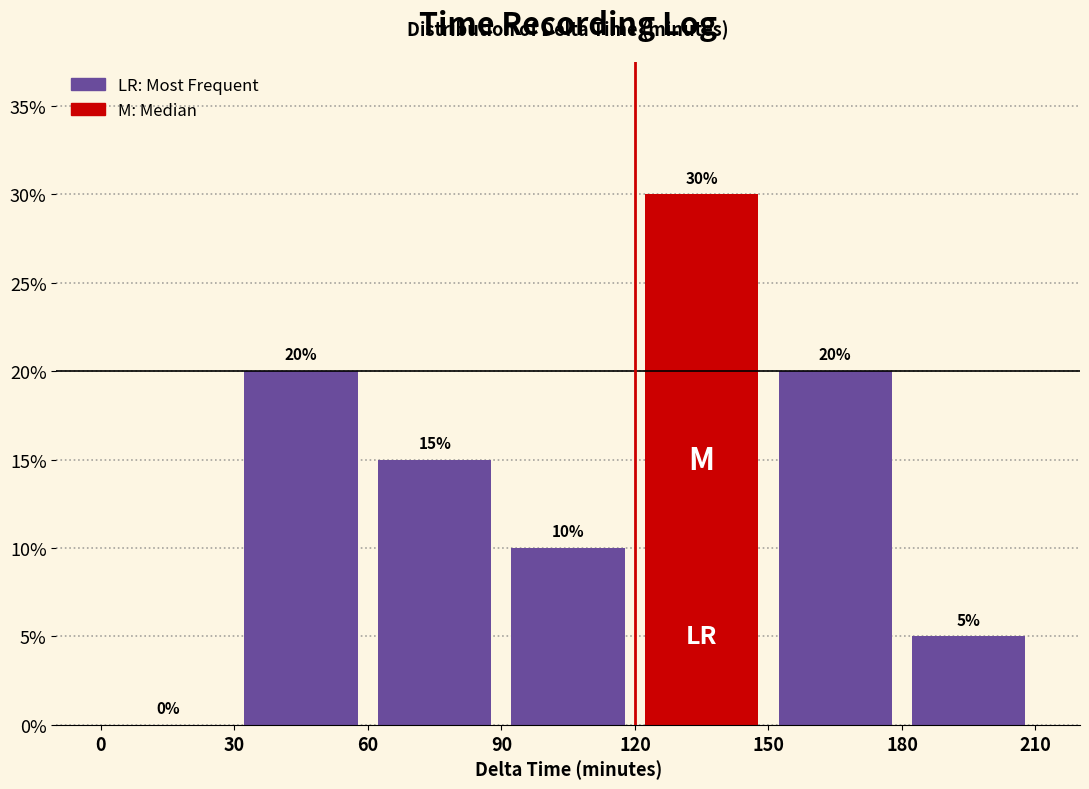

Which range on the x-axis has the tallest bar?

120 to 150